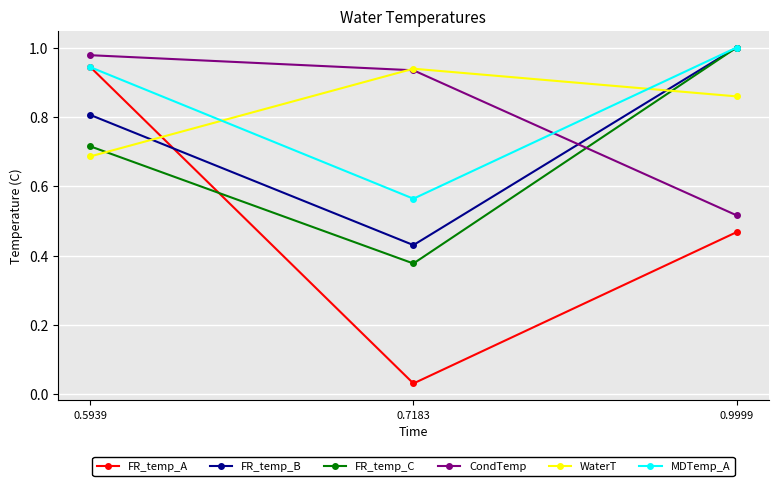

Between 0.7183 and 0.9999, which series saw the biggest shift?

FR_temp_C